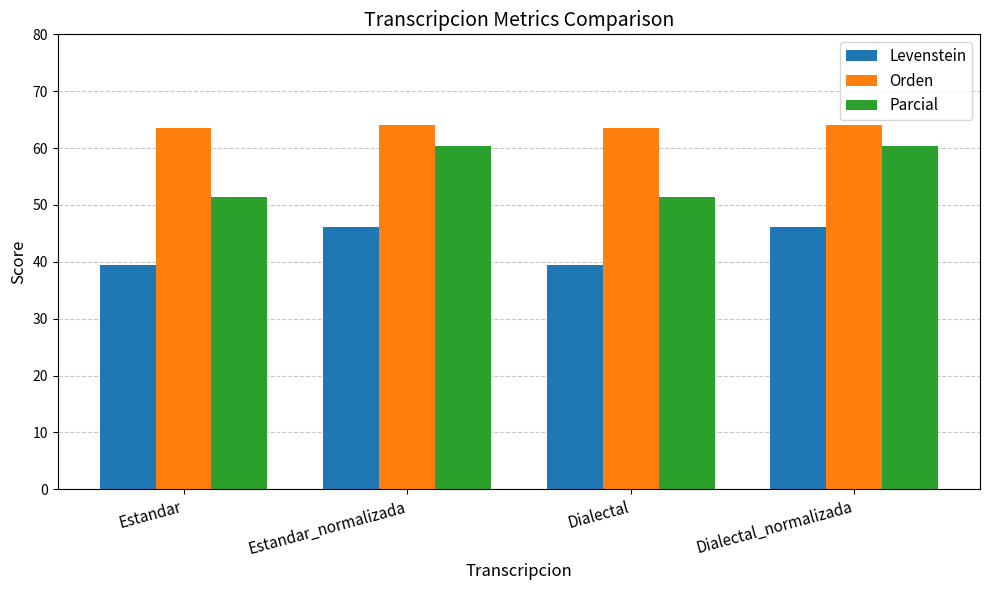

Rank the series by their average value, from lowest to highest.

Levenstein, Parcial, Orden